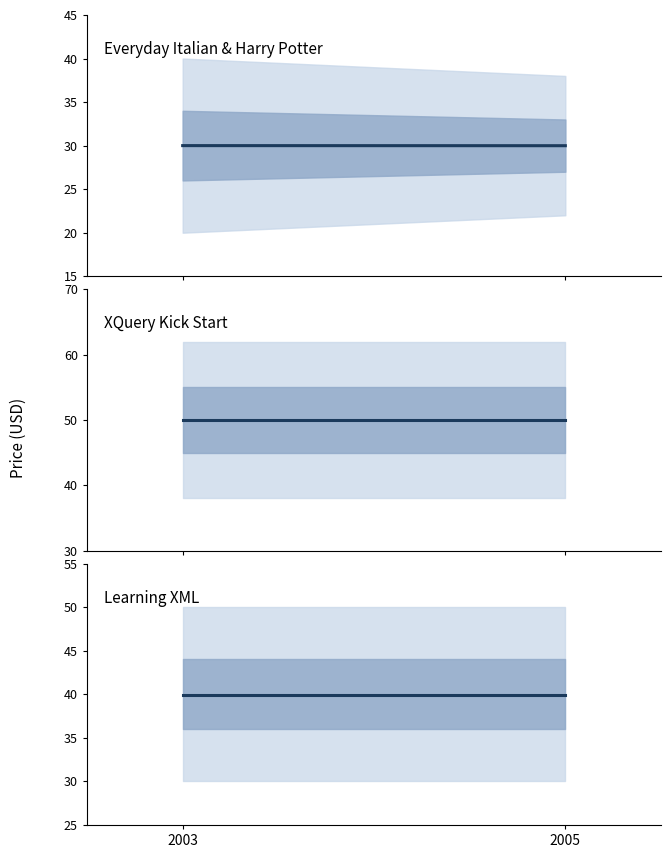

Reading left to right, list all the values displayed in this chart.

Everyday Italian & Harry Potter: 30.0	30.0
XQuery Kick Start: 50.0	50.0
Learning XML: 40.0	40.0